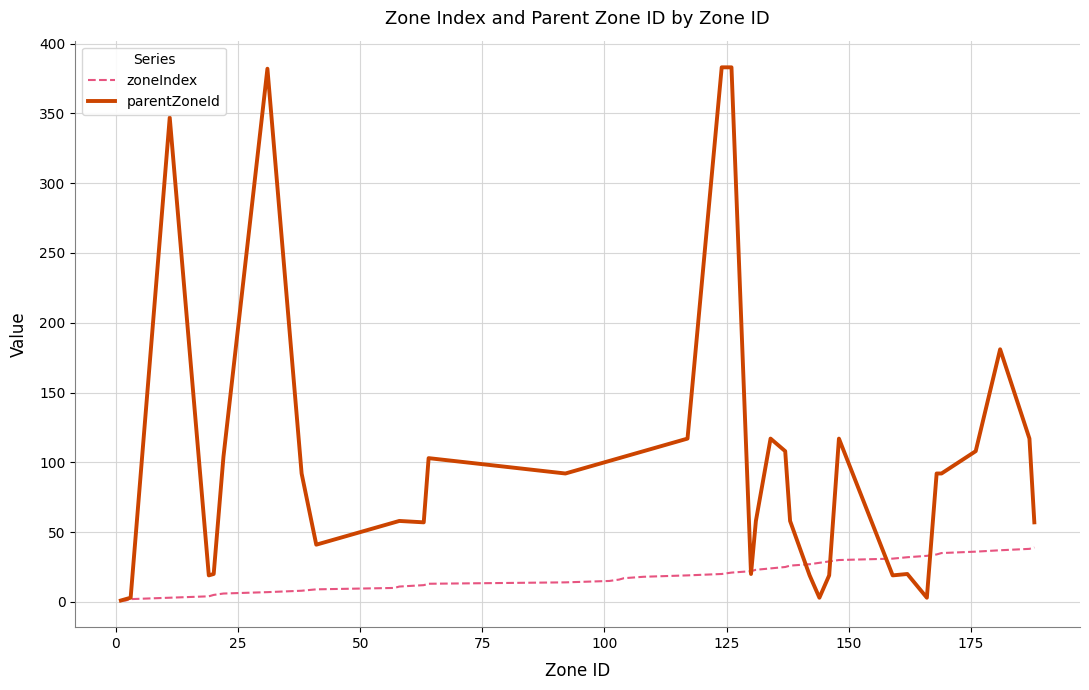

Which series has the largest range (max minus min)?

parentZoneId